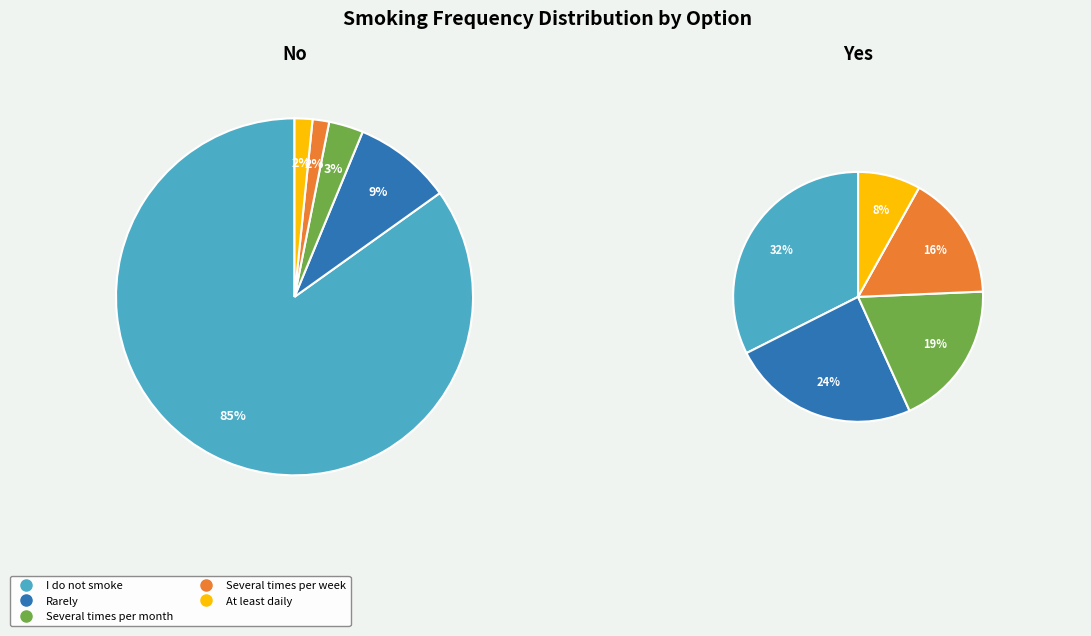

What is the total percentage of I do not smoke and Several times per week?

86.4%